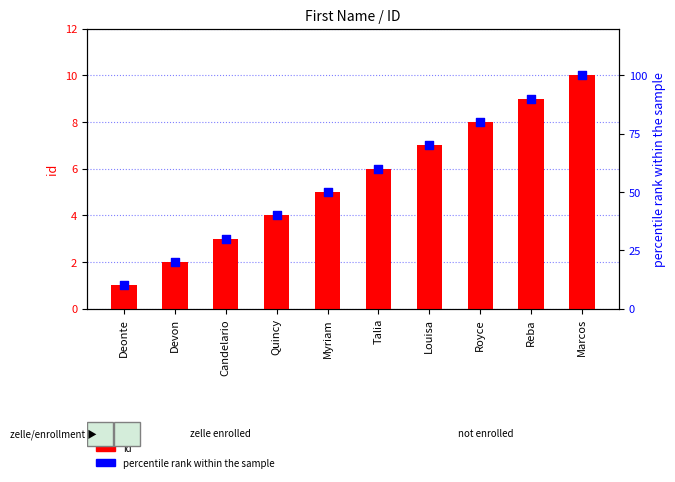

Is the value of percentile rank within the sample at Talia greater than the value of id at Candelario?

Yes